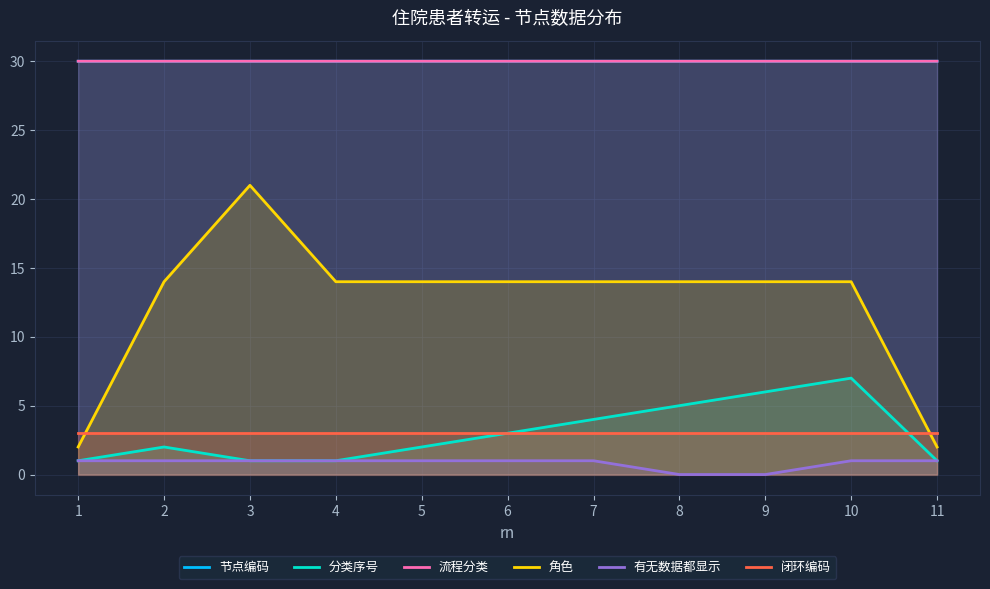

Reading right to left, list all the values displayed in this chart.

节点编码: 11=30.0	10=30.0	9=30.0	8=30.0	7=30.0	6=30.0	5=30.0	4=30.0	3=30.0	2=30.0	1=30.0
分类序号: 11=1.0	10=7.0	9=6.0	8=5.0	7=4.0	6=3.0	5=2.0	4=1.0	3=1.0	2=2.0	1=1.0
流程分类: 11=30.0	10=30.0	9=30.0	8=30.0	7=30.0	6=30.0	5=30.0	4=30.0	3=30.0	2=30.0	1=30.0
角色: 11=2.0	10=14.0	9=14.0	8=14.0	7=14.0	6=14.0	5=14.0	4=14.0	3=21.0	2=14.0	1=2.0
有无数据都显示: 11=1.0	10=1.0	9=0.0	8=0.0	7=1.0	6=1.0	5=1.0	4=1.0	3=1.0	2=1.0	1=1.0
闭环编码: 11=3.0	10=3.0	9=3.0	8=3.0	7=3.0	6=3.0	5=3.0	4=3.0	3=3.0	2=3.0	1=3.0